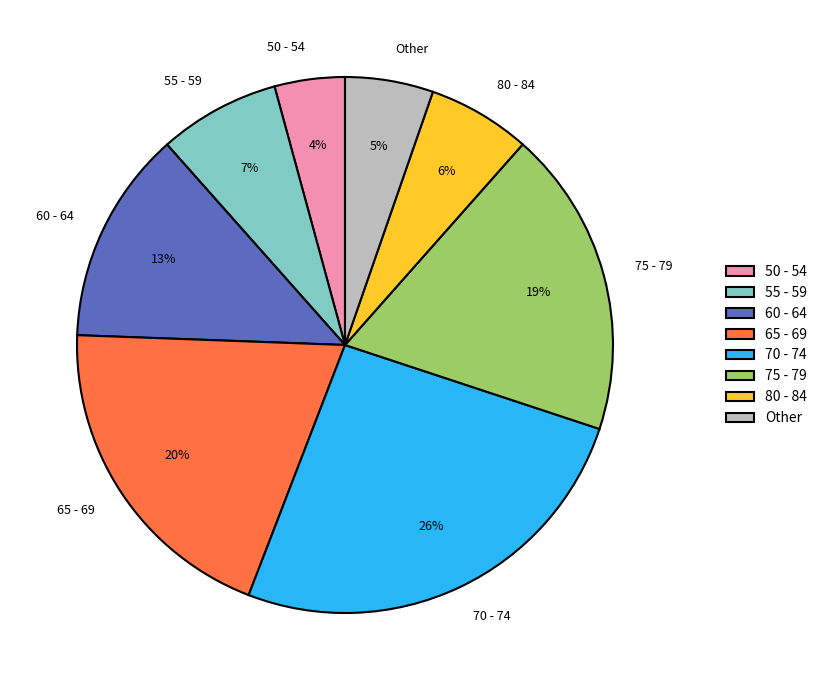

How many slices are in this pie chart?

8